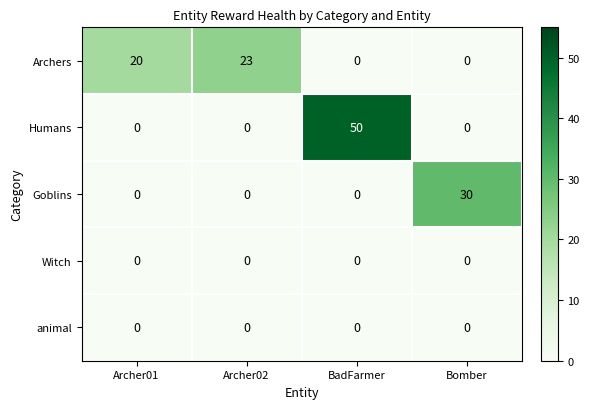

The value of Humans at BadFarmer is 24. True or false?

False